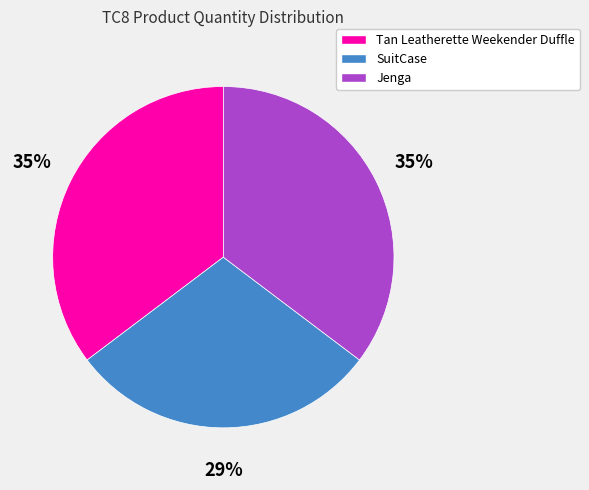

Is the sum of Tan Leatherette Weekender Duffle and Jenga greater than half?

Yes